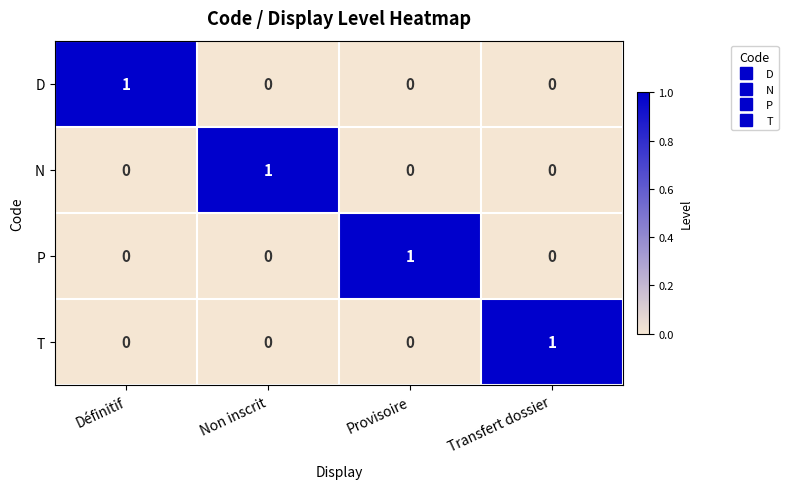

Is it true that D equals 1 at Définitif?

True